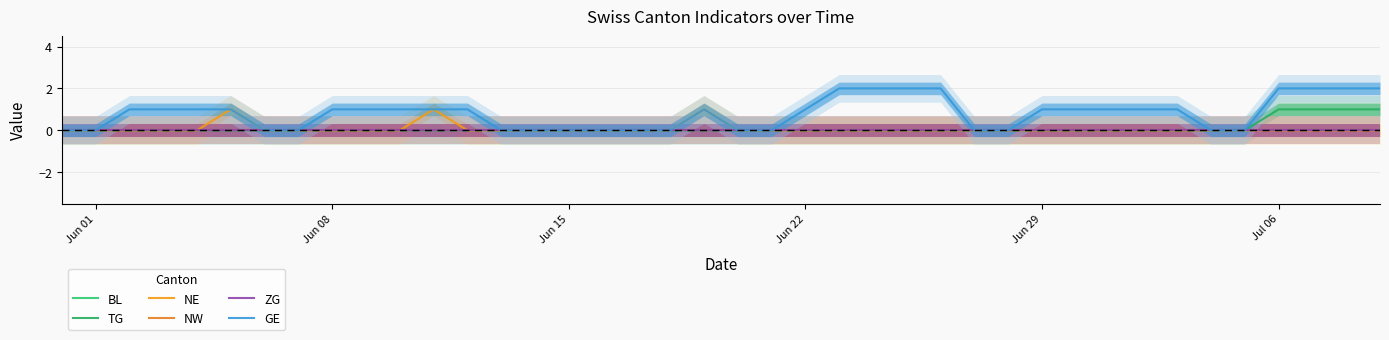

Does the chart have visible grid lines?

Yes